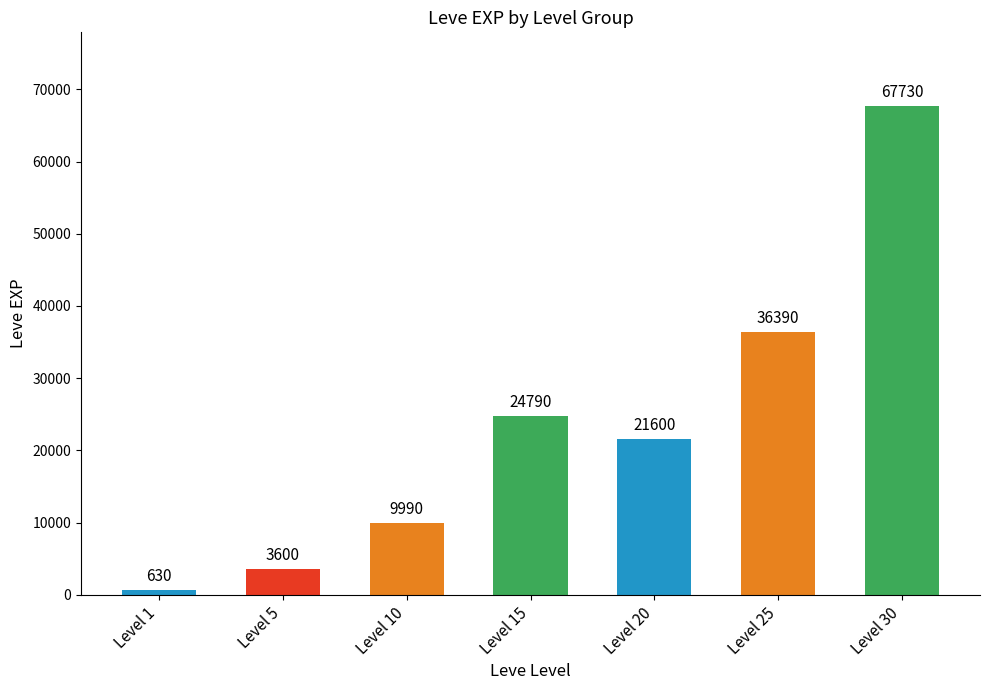

What is the maximum value shown in the chart?

67730